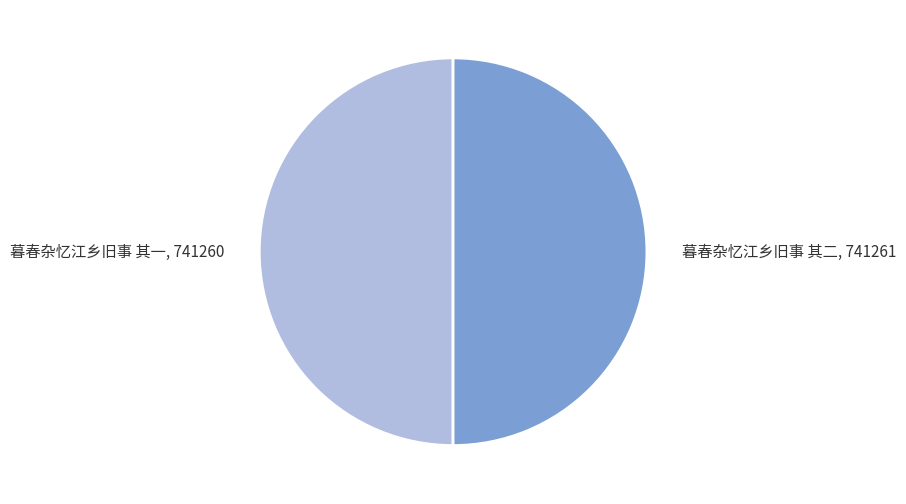

Is the sum of 暮春杂忆江乡旧事 其二 and 暮春杂忆江乡旧事 其一 greater than half?

Yes